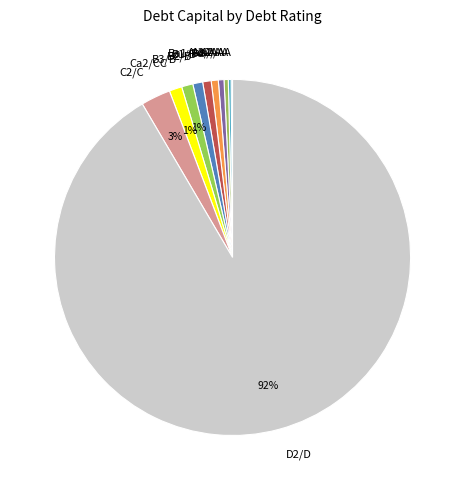

Does D2/D represent more than half of the total?

Yes